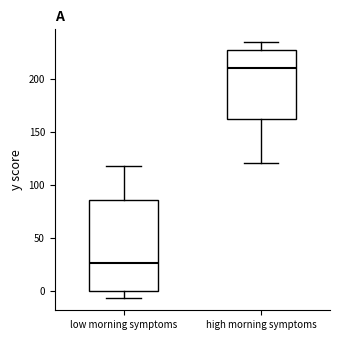

Reading left to right, read every box against the y-axis: the position of its median line, the range the box covers, and the ends of its whiskers. The values are not printed on the chart, so give them approximately, as read against the axis.

low morning symptoms: median 25, box 0 to 85, whiskers -5 to 120
high morning symptoms: median 210, box 165 to 225, whiskers 120 to 235